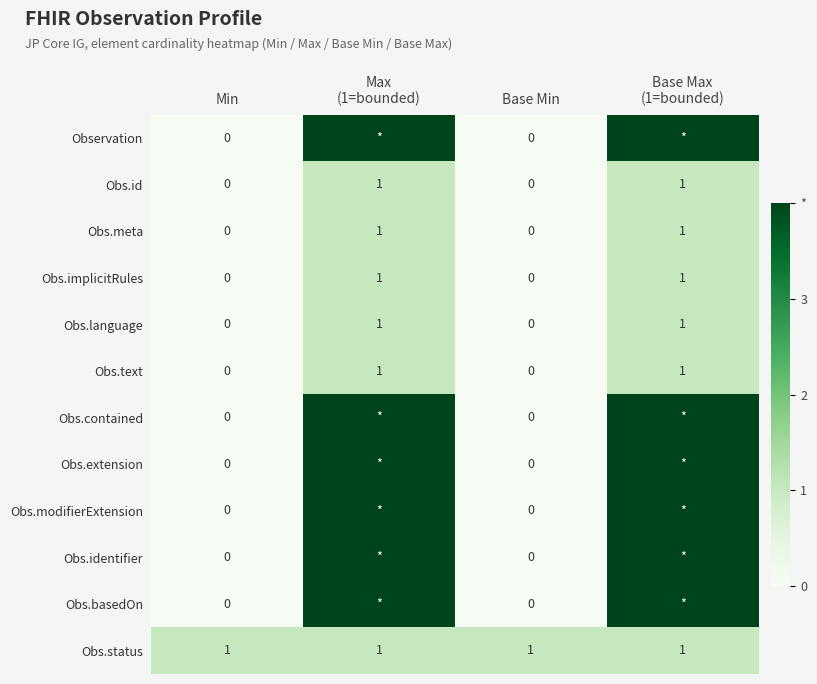

True or false: Obs.implicitRules has a value of 0 at Base Min.

True